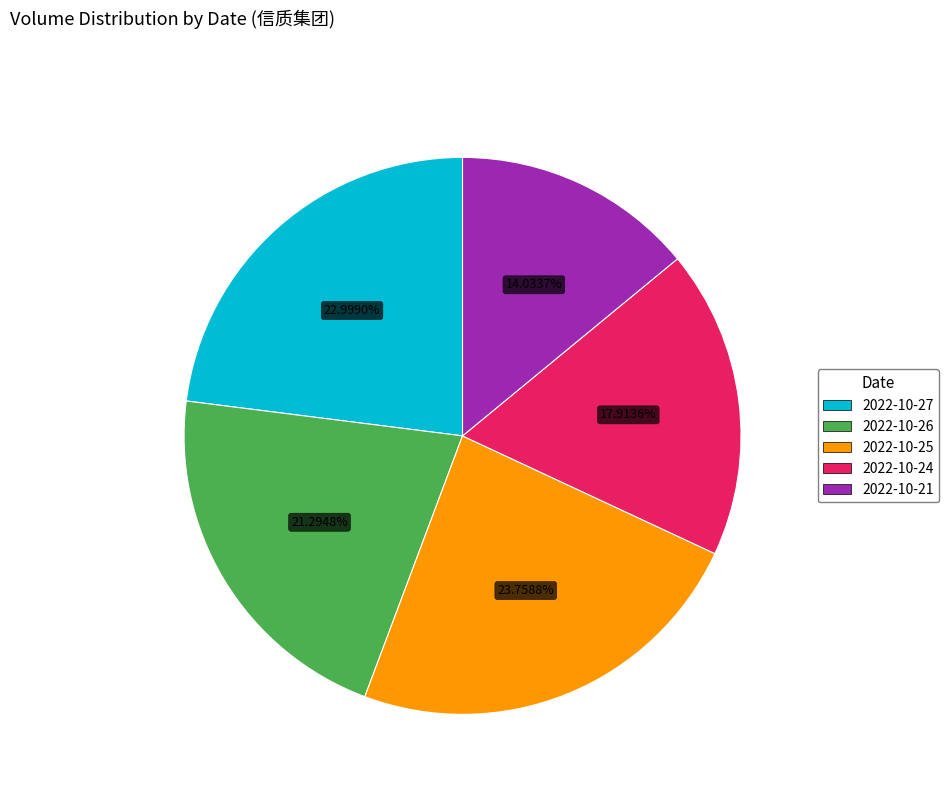

What percentage is the 2022-10-25 slice, to the nearest percent?

24%